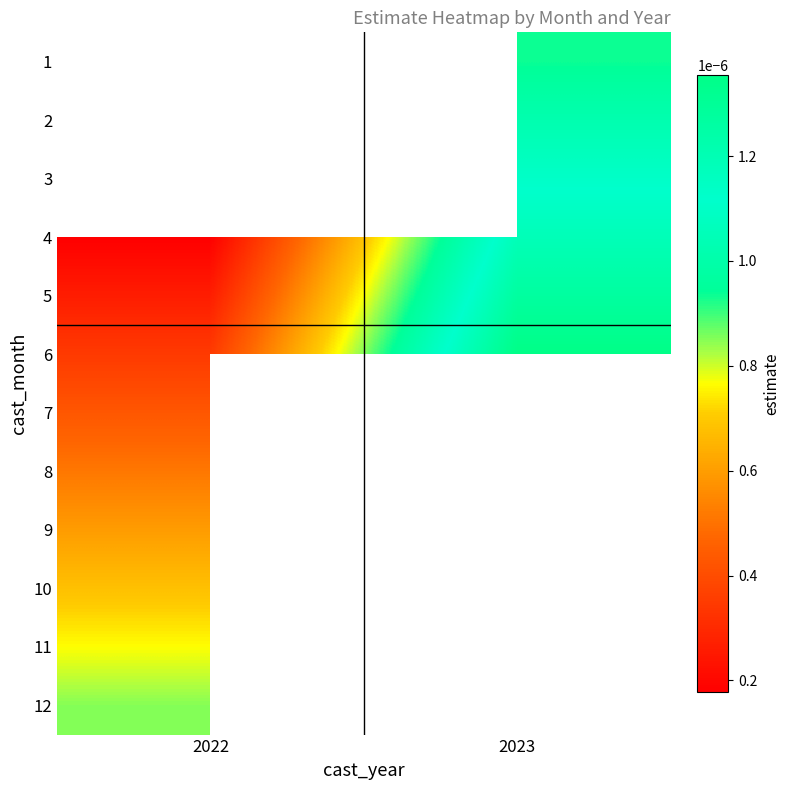

Is the value of 6 at 2023 greater than the value of 3 at 2023?

Yes